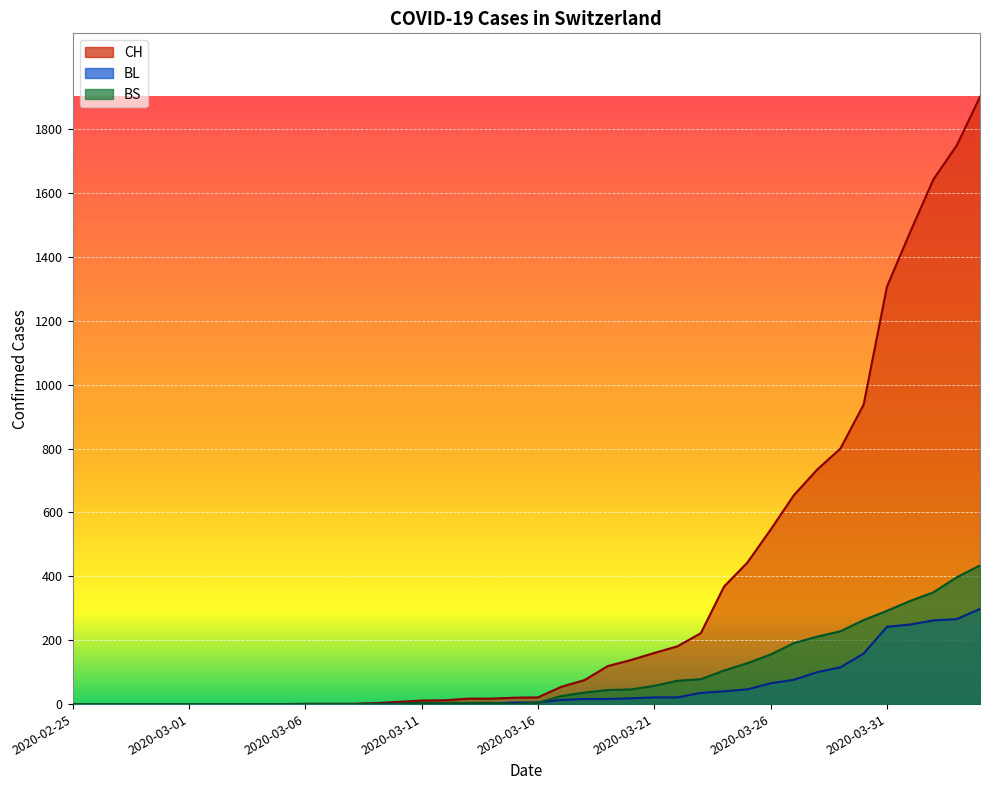

What are all the series names shown in the legend?

CH, BL, BS